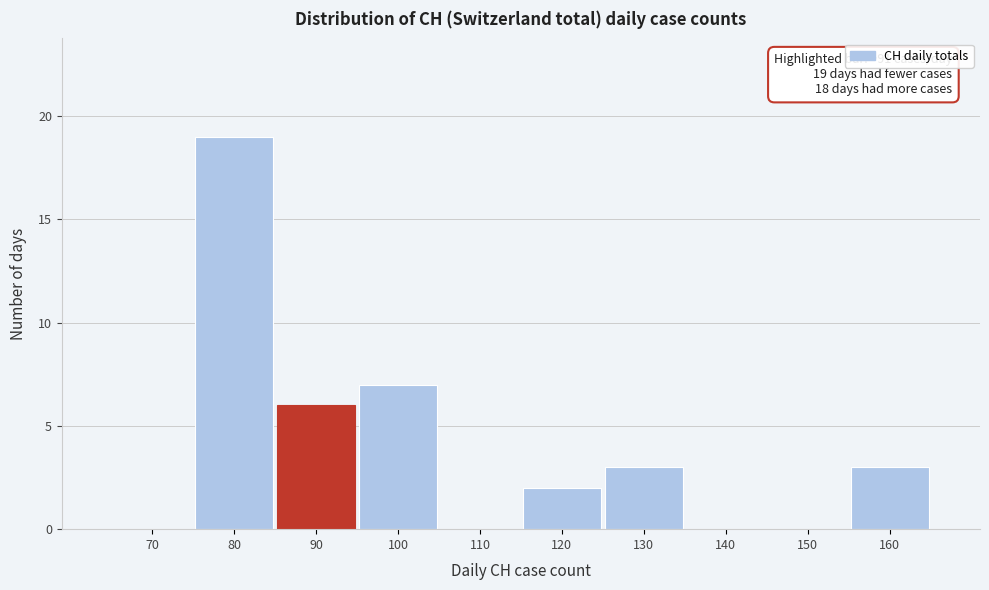

Reading left to right, transcribe all the data shown in this chart.

70=0	80=19	90=6	100=7	110=0	120=2	130=3	140=0	150=0	160=3